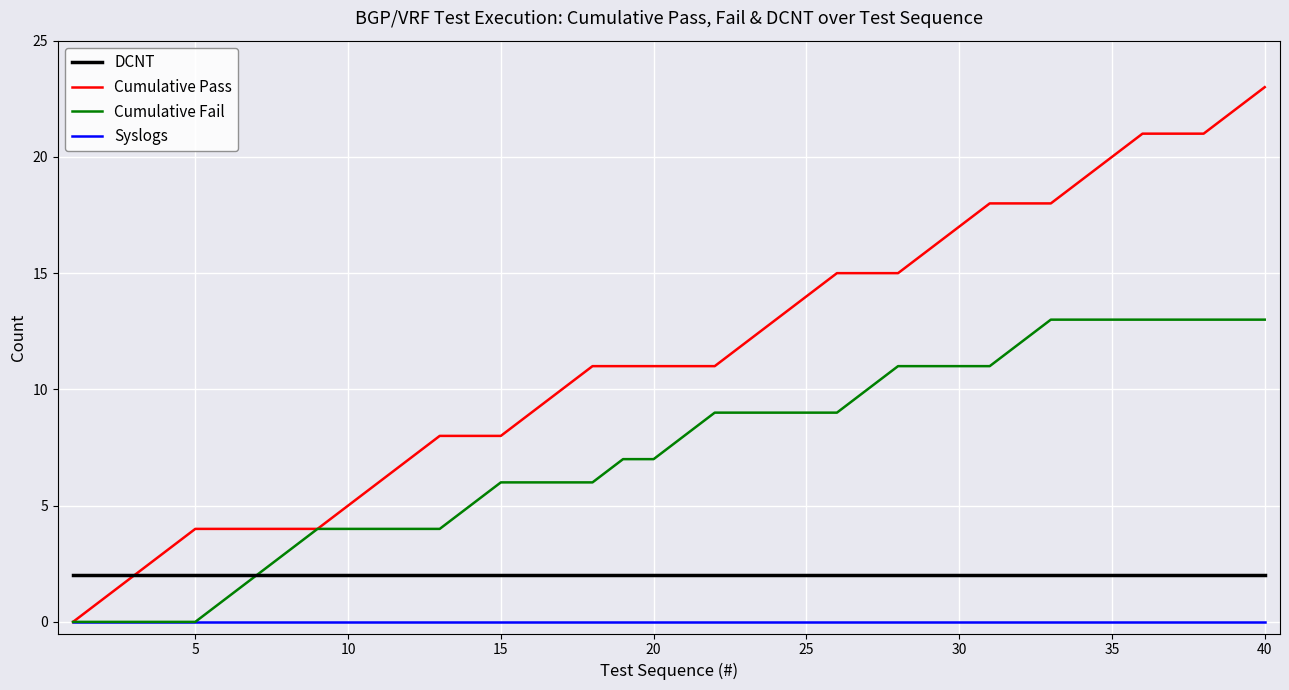

How many distinct data groups are displayed?

4